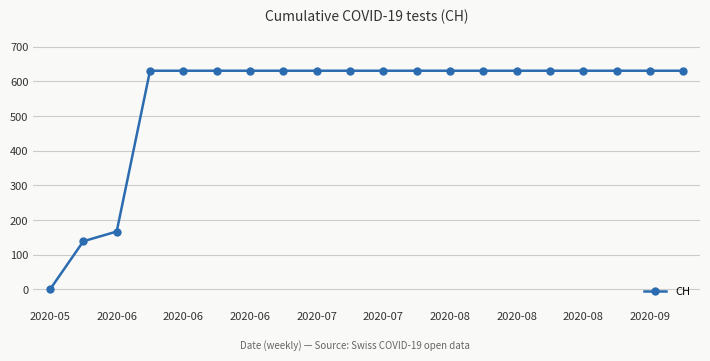

Reading right to left, list all the values displayed in this chart.

631	631	631	631	631	631	631	631	631	631	631	631	631	631	631	631	631	167	139	0